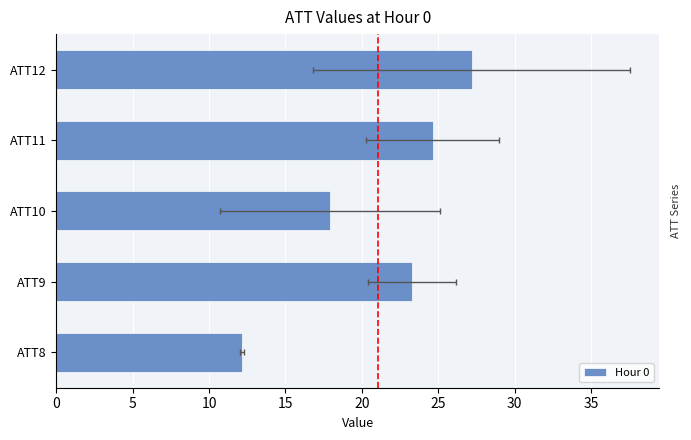

At which label is the value closest to 19?

ATT10